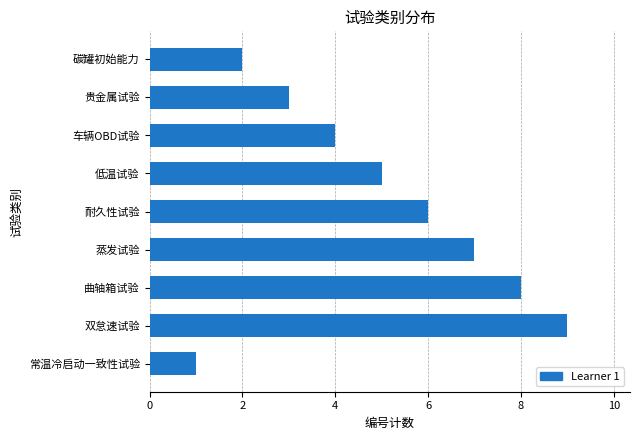

List the labels in order of value, largest first.

双怠速试验, 曲轴箱试验, 蒸发试验, 耐久性试验, 低温试验, 车辆OBD试验, 贵金属试验, 碳罐初始能力, 常温冷启动一致性试验